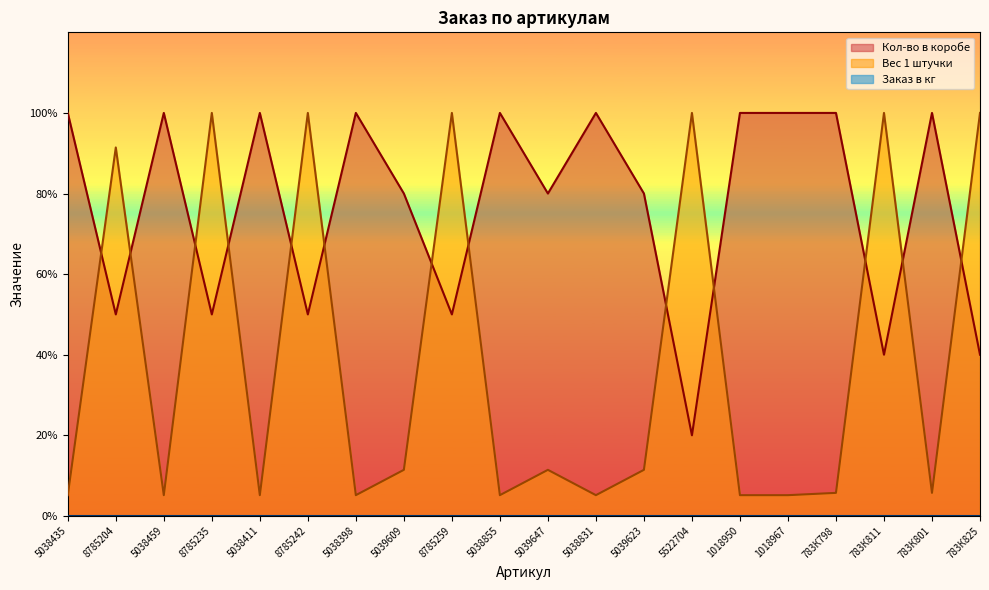

What is the difference between the Вес 1 штучки values at 5038411 and 5039623?

0.6